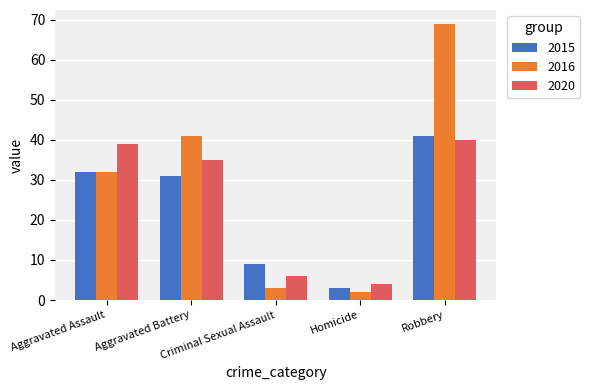

Rank the series by their maximum value, from highest to lowest.

2016, 2015, 2020